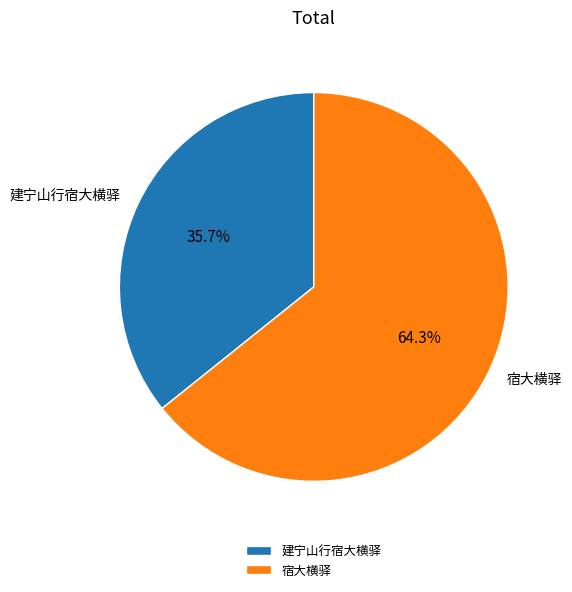

Which category accounts for the majority?

宿大横驿